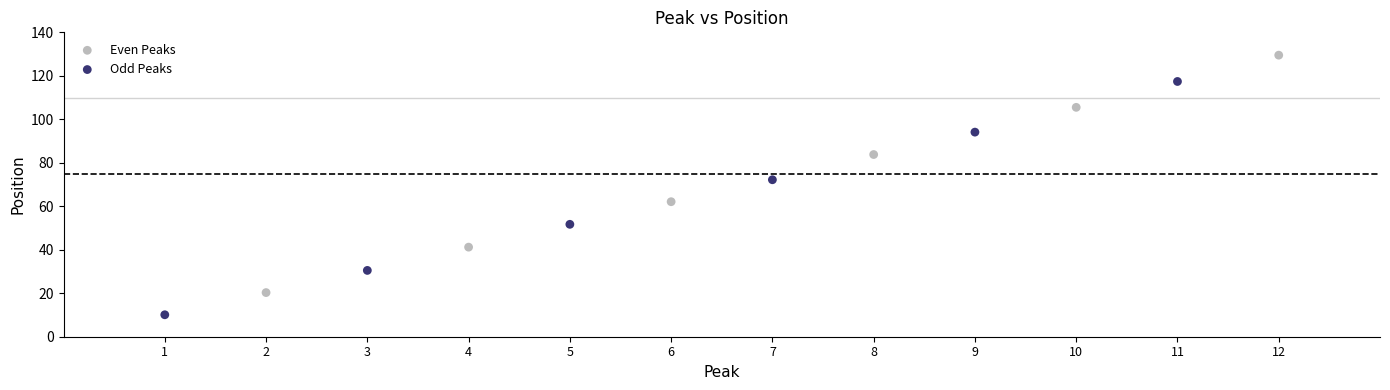

Which series contains the lowest Y value?

Odd Peaks